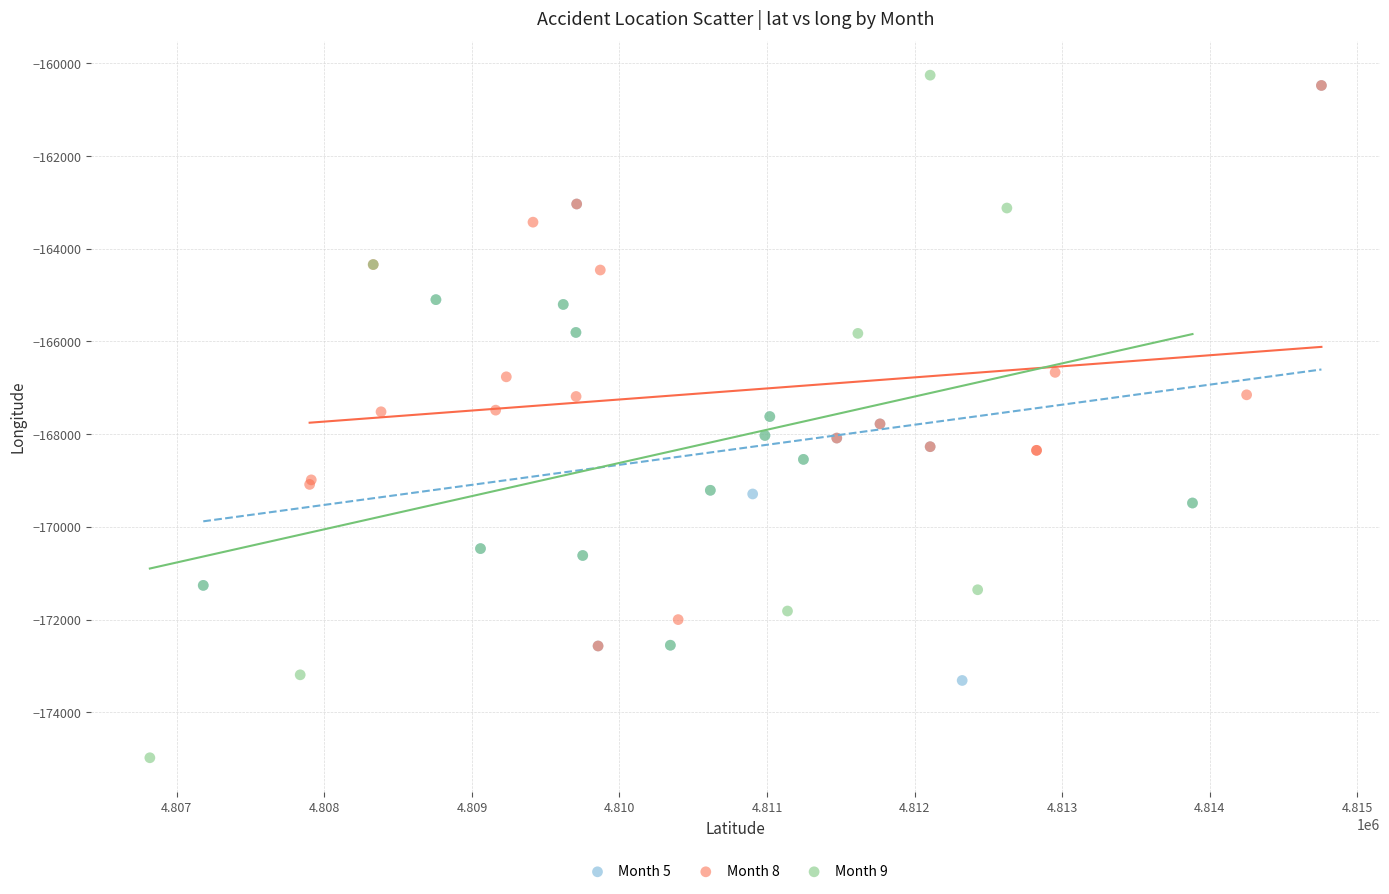

What are all the series names shown in the legend?

Month 5, Month 8, Month 9